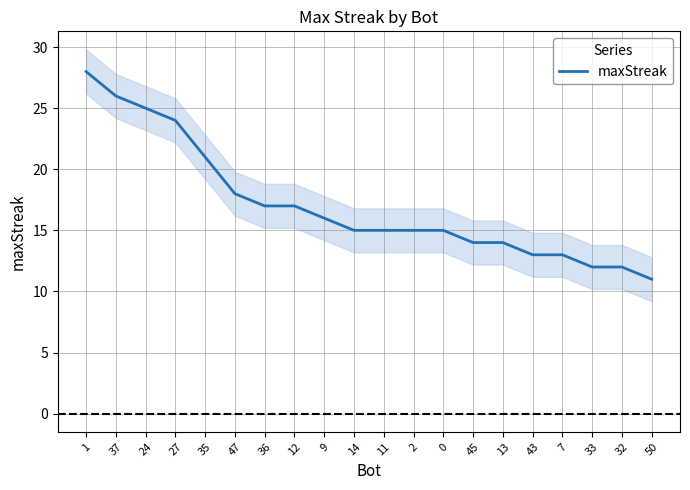

What is the difference between the second highest and minimum values?

15